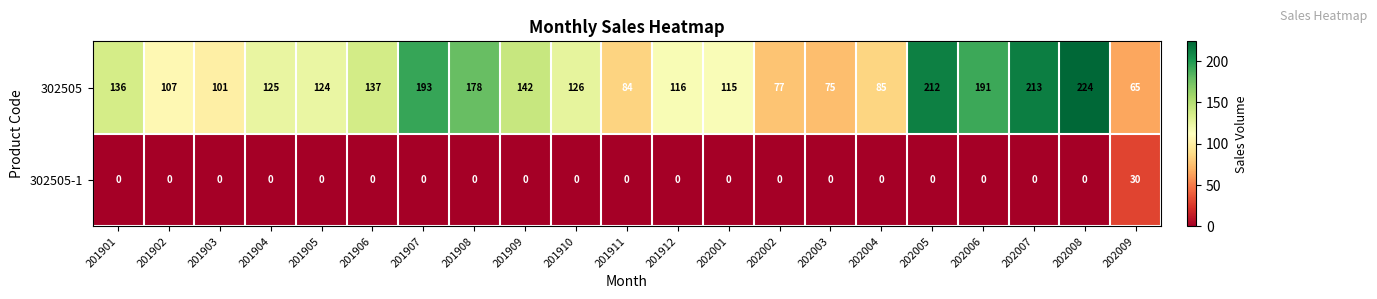

Which label corresponds to the largest value in the chart?

202008